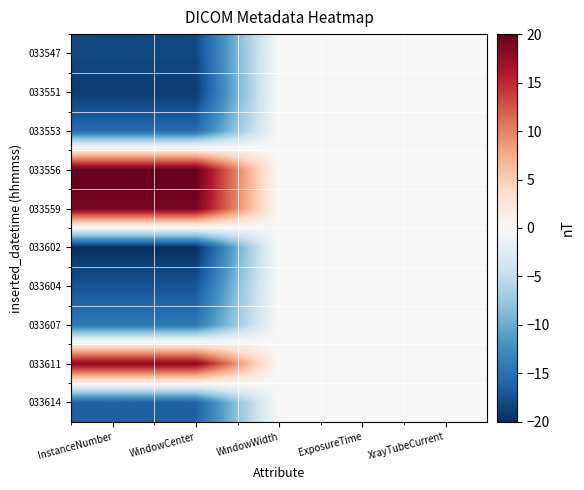

Reading right to left, what are all the values shown in this chart?

033547: XrayTubeCurrent=0.0	ExposureTime=0.0	WindowWidth=0.0	WindowCenter=-18.1	InstanceNumber=-18.1
033551: XrayTubeCurrent=0.0	ExposureTime=0.0	WindowWidth=0.0	WindowCenter=-19.1	InstanceNumber=-19.1
033553: XrayTubeCurrent=0.0	ExposureTime=0.0	WindowWidth=0.0	WindowCenter=-15.3	InstanceNumber=-15.3
033556: XrayTubeCurrent=0.0	ExposureTime=0.0	WindowWidth=0.0	WindowCenter=20.0	InstanceNumber=20.0
033559: XrayTubeCurrent=0.0	ExposureTime=0.0	WindowWidth=0.0	WindowCenter=19.1	InstanceNumber=19.1
033602: XrayTubeCurrent=0.0	ExposureTime=0.0	WindowWidth=0.0	WindowCenter=-20.0	InstanceNumber=-20.0
033604: XrayTubeCurrent=0.0	ExposureTime=0.0	WindowWidth=0.0	WindowCenter=-17.2	InstanceNumber=-17.2
033607: XrayTubeCurrent=0.0	ExposureTime=0.0	WindowWidth=0.0	WindowCenter=-14.4	InstanceNumber=-14.4
033611: XrayTubeCurrent=0.0	ExposureTime=0.0	WindowWidth=0.0	WindowCenter=18.1	InstanceNumber=18.1
033614: XrayTubeCurrent=0.0	ExposureTime=0.0	WindowWidth=0.0	WindowCenter=-16.3	InstanceNumber=-16.3